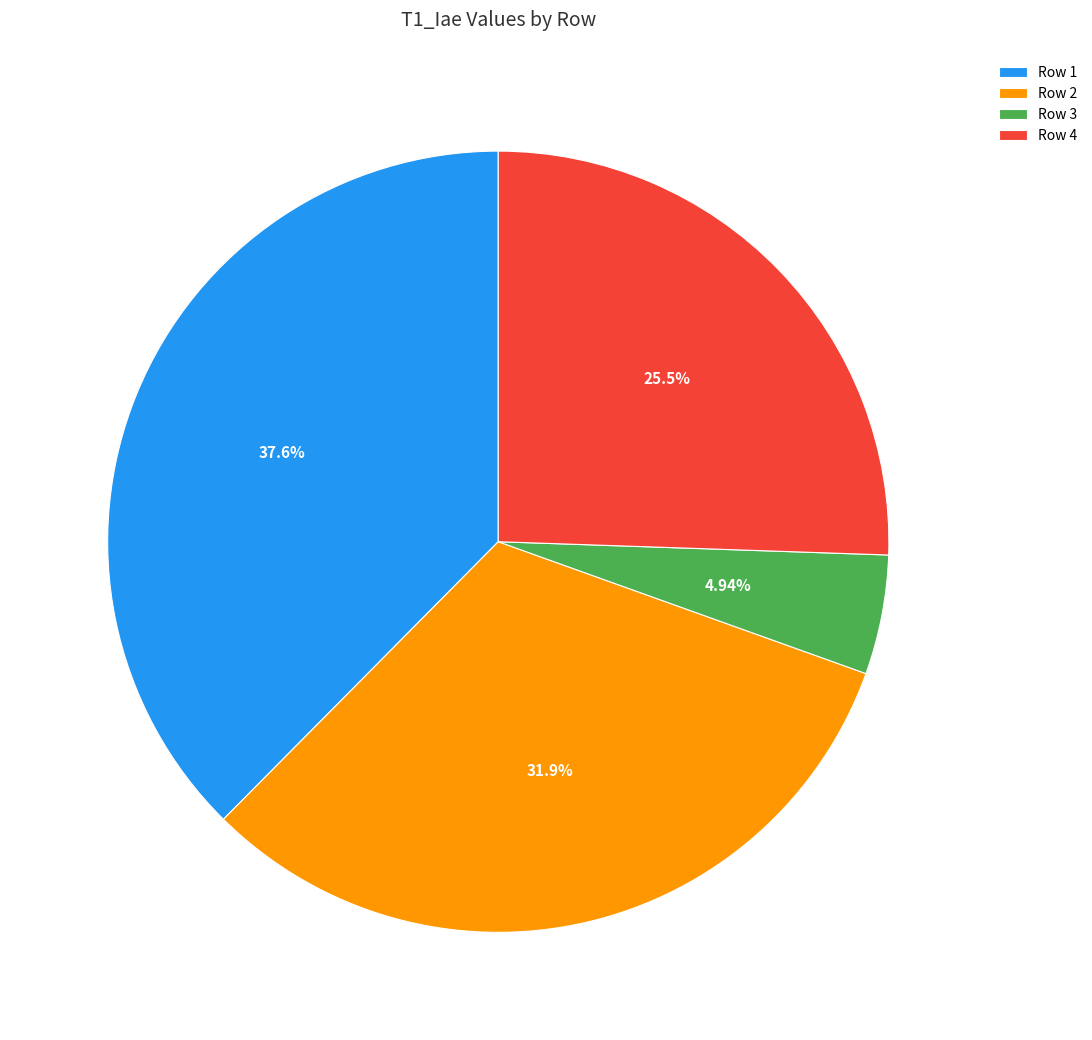

How many slices are in this pie chart?

4